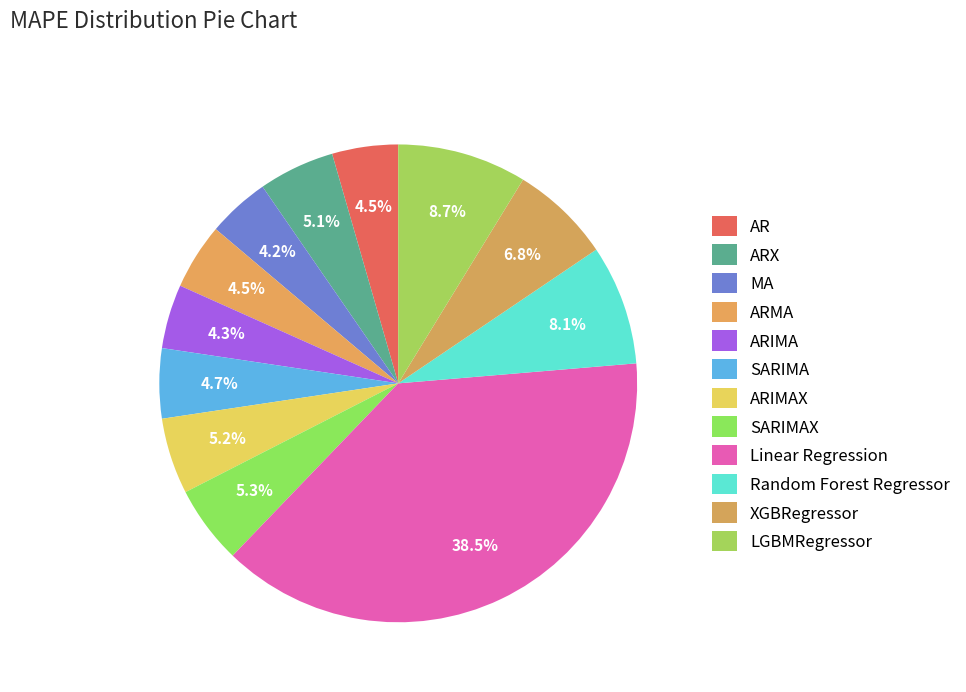

Rank the categories by value from highest to lowest.

Linear Regression, LGBMRegressor, Random Forest Regressor, XGBRegressor, SARIMAX, ARIMAX, ARX, SARIMA, ARMA, AR, ARIMA, MA